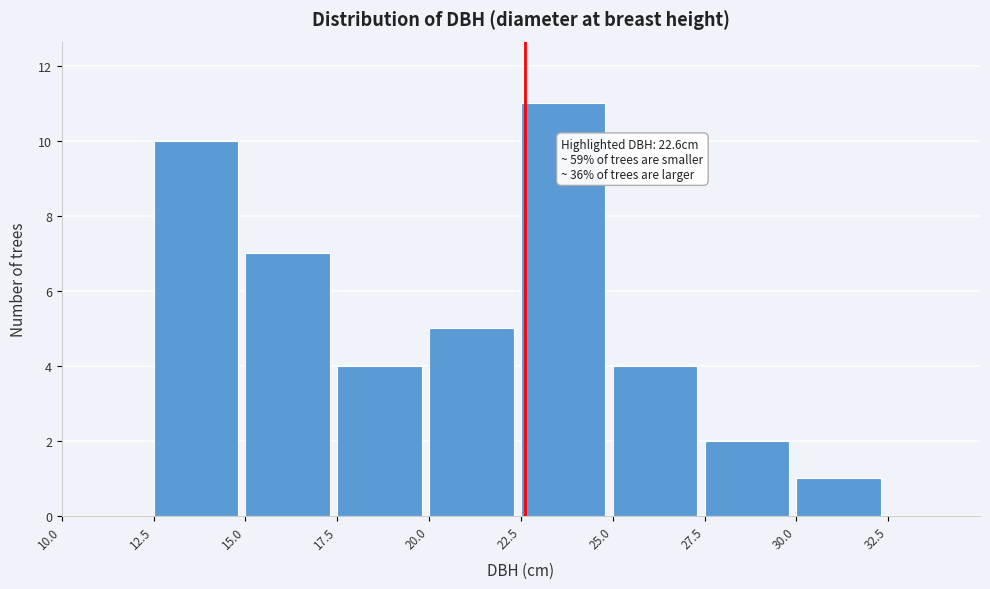

Over which range of the x-axis is the bar tallest?

22.5 to 25.0